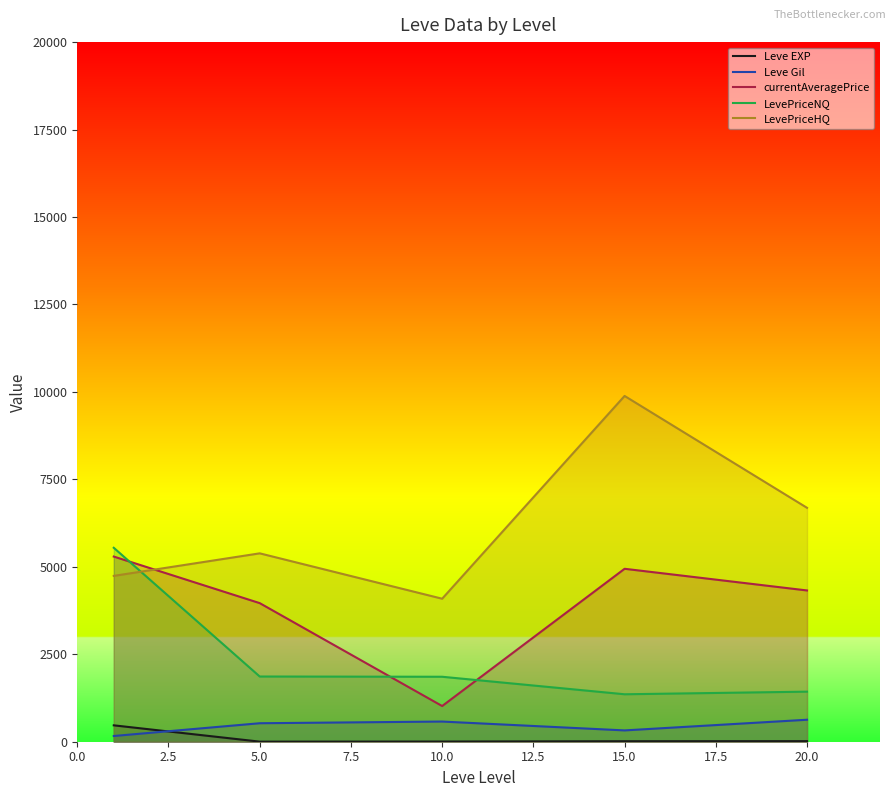

Which series has the largest range (max minus min)?

LevePriceHQ